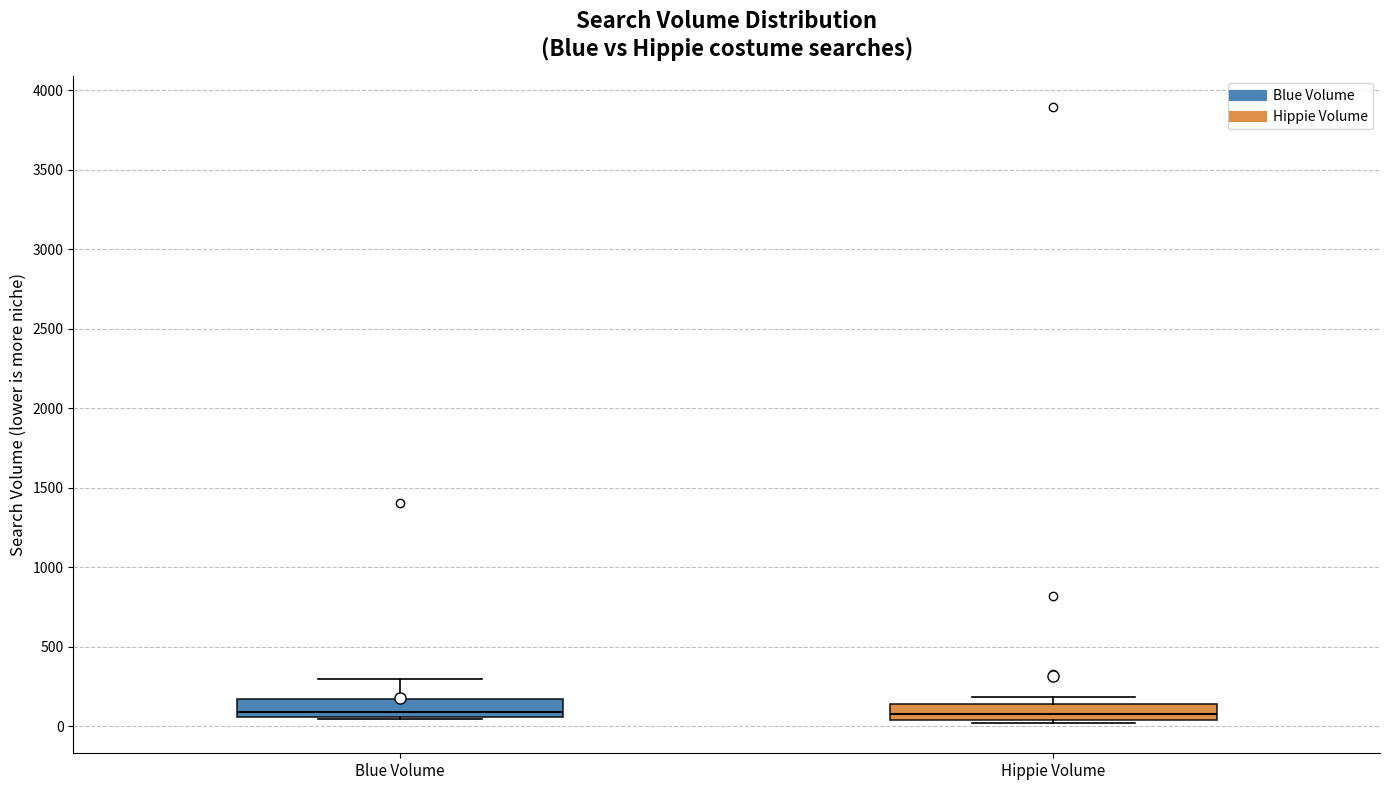

Reading left to right, transcribe this box plot: for each box, give where its median line is, the range the box spans, and where its two whiskers end, as read against the y-axis. The values are not printed on the chart, so give them approximately, as read against the axis.

Blue Volume: median 100, box 50 to 150, whiskers 50 to 300
Hippie Volume: median 100, box 50 to 150, whiskers 50 to 200